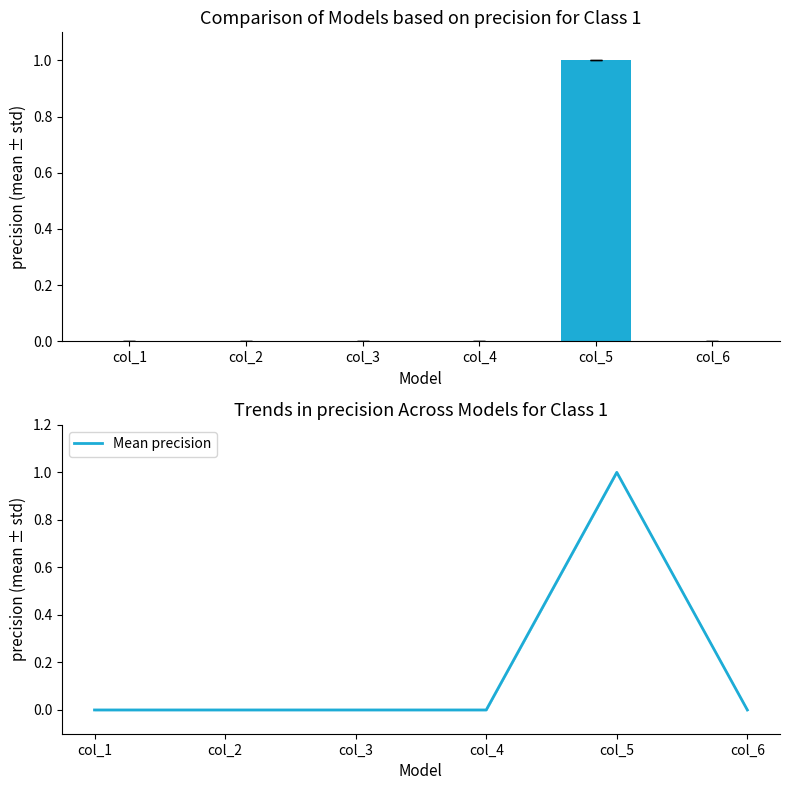

Which series has the largest total across all categories?

mean precision